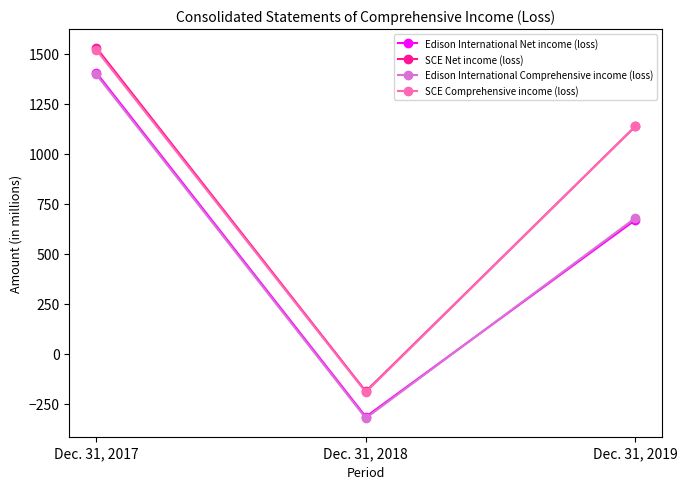

List the labels in order of Edison International Net income (loss) value, smallest first.

Dec. 31, 2018, Dec. 31, 2019, Dec. 31, 2017